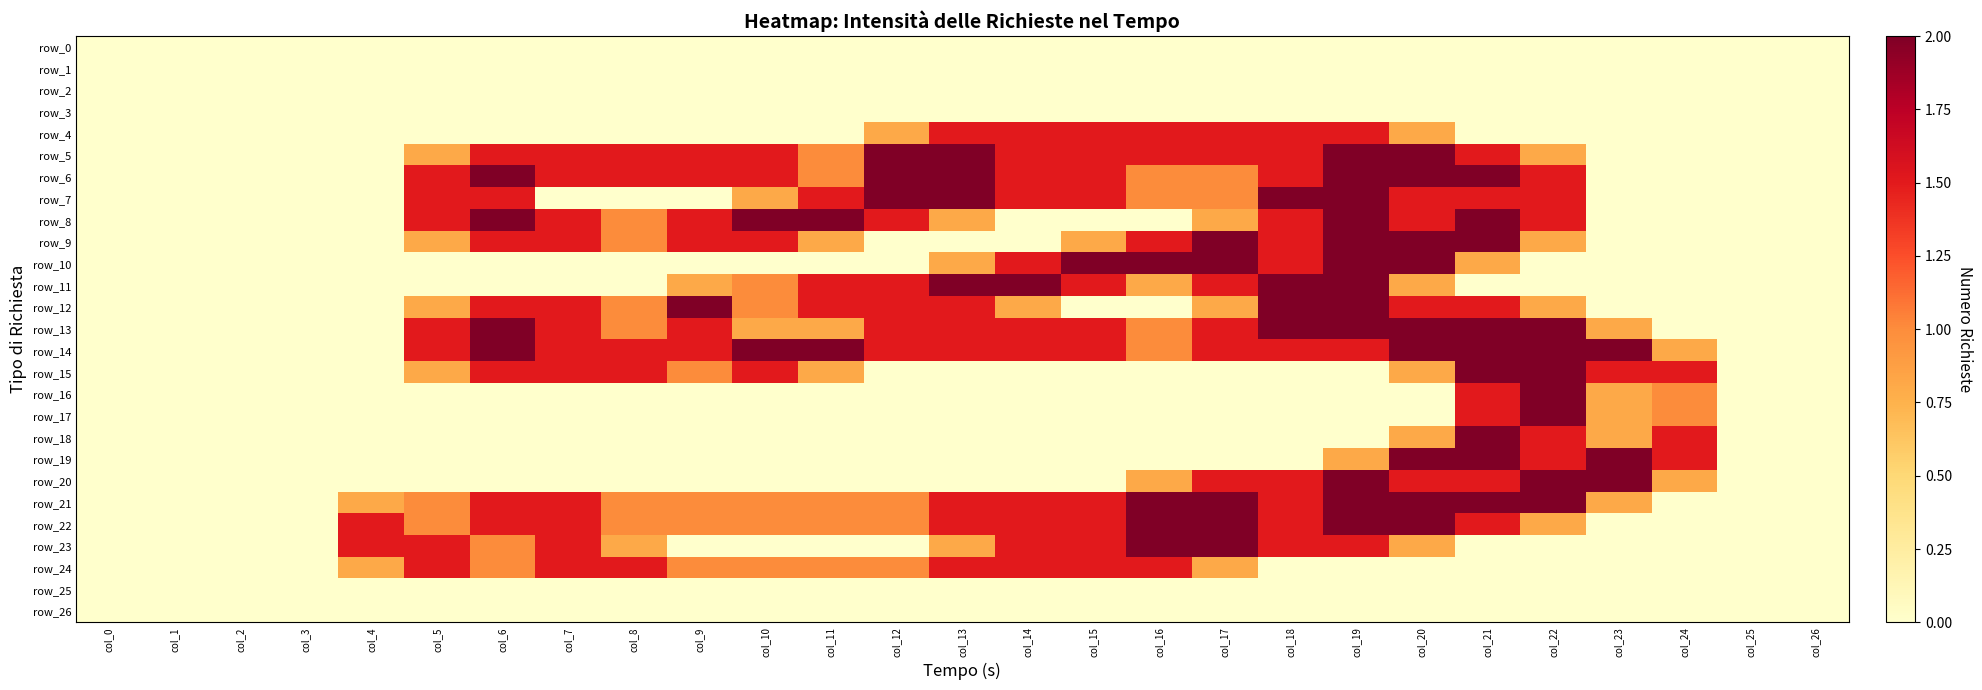

At which label is row_11 closest to 1?

col_10